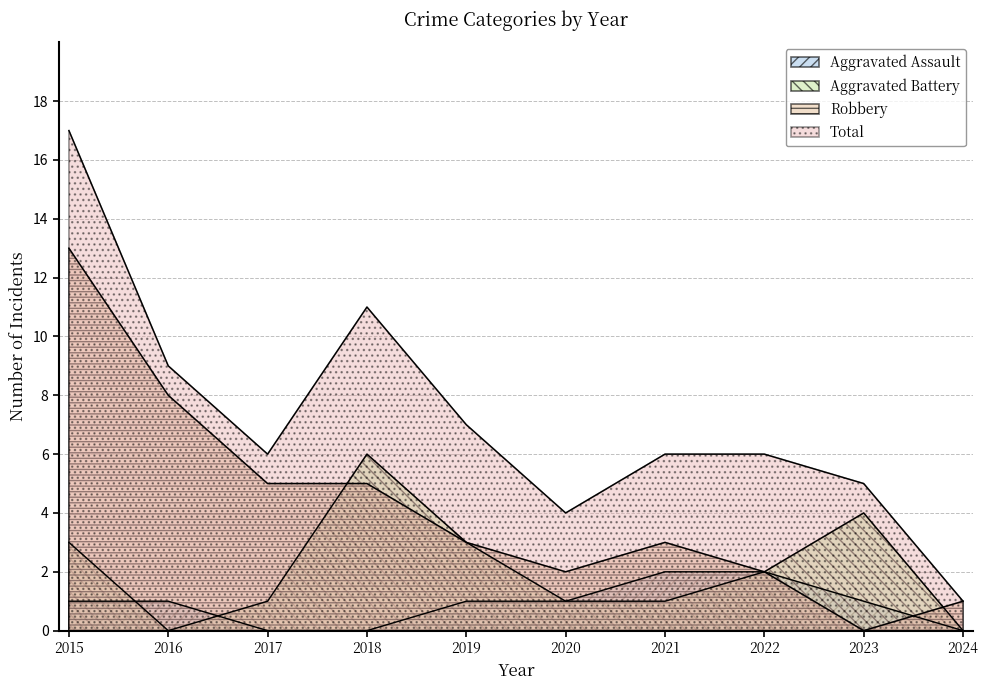

What are all the series names shown in the legend?

Aggravated Assault, Aggravated Battery, Robbery, Total